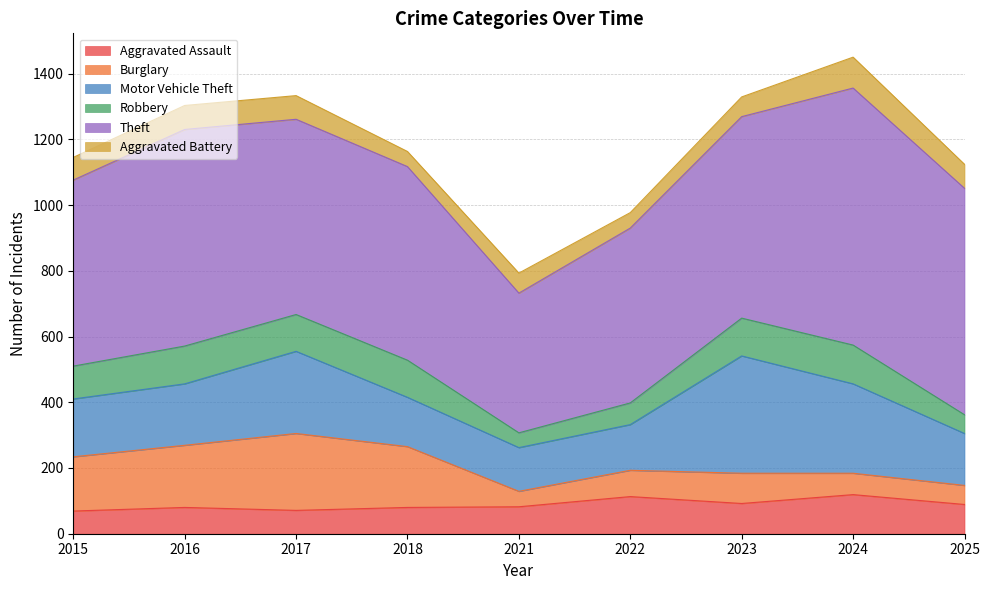

Reading right to left, what are all the values shown in this chart?

Aggravated Assault: 2025=89	2024=119	2023=92	2022=113	2021=82	2018=80	2017=71	2016=80	2015=69
Burglary: 2025=58	2024=65	2023=92	2022=80	2021=47	2018=185	2017=234	2016=189	2015=165
Motor Vehicle Theft: 2025=158	2024=272	2023=357	2022=139	2021=133	2018=150	2017=250	2016=187	2015=176
Robbery: 2025=57	2024=118	2023=115	2022=66	2021=45	2018=113	2017=112	2016=115	2015=100
Theft: 2025=689	2024=782	2023=613	2022=532	2021=425	2018=589	2017=594	2016=659	2015=566
Aggravated Battery: 2025=73	2024=94	2023=60	2022=47	2021=61	2018=46	2017=72	2016=73	2015=69